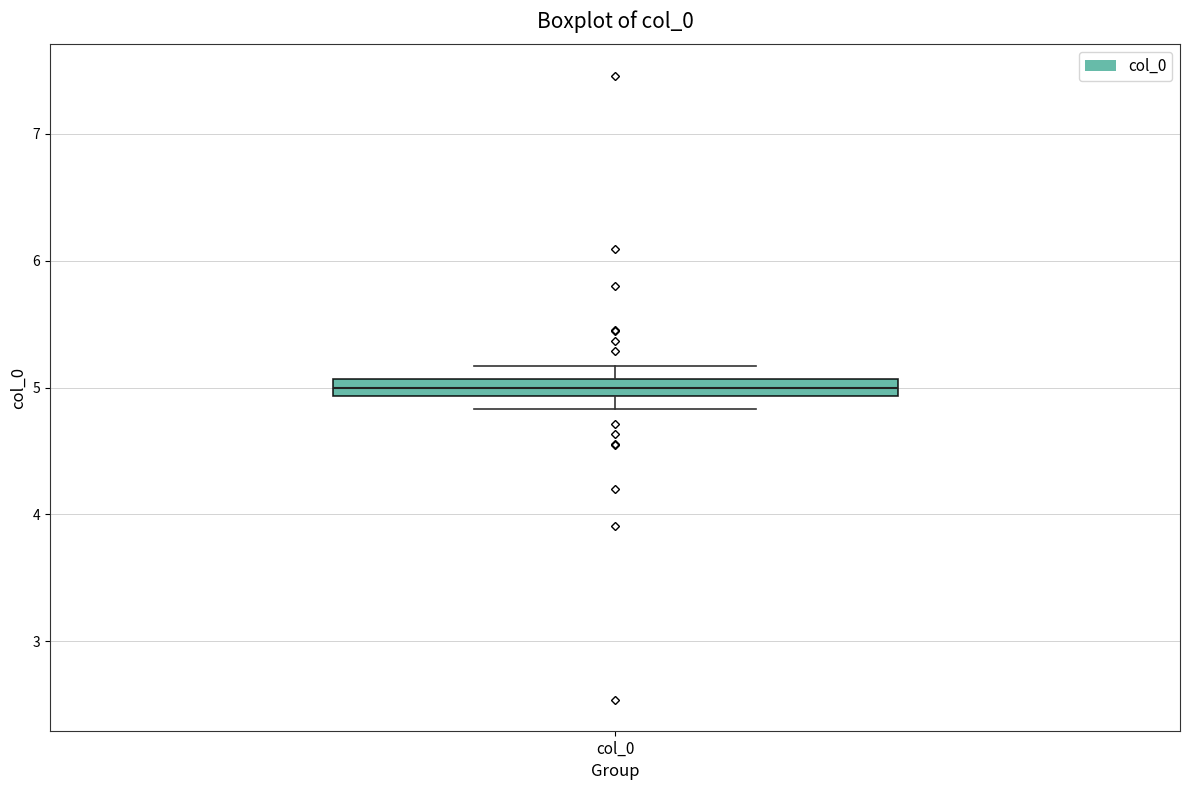

Where does the median line of the box for col_0 sit on the y-axis? The values are not printed on the chart, so give them approximately, as read against the axis.

5.0